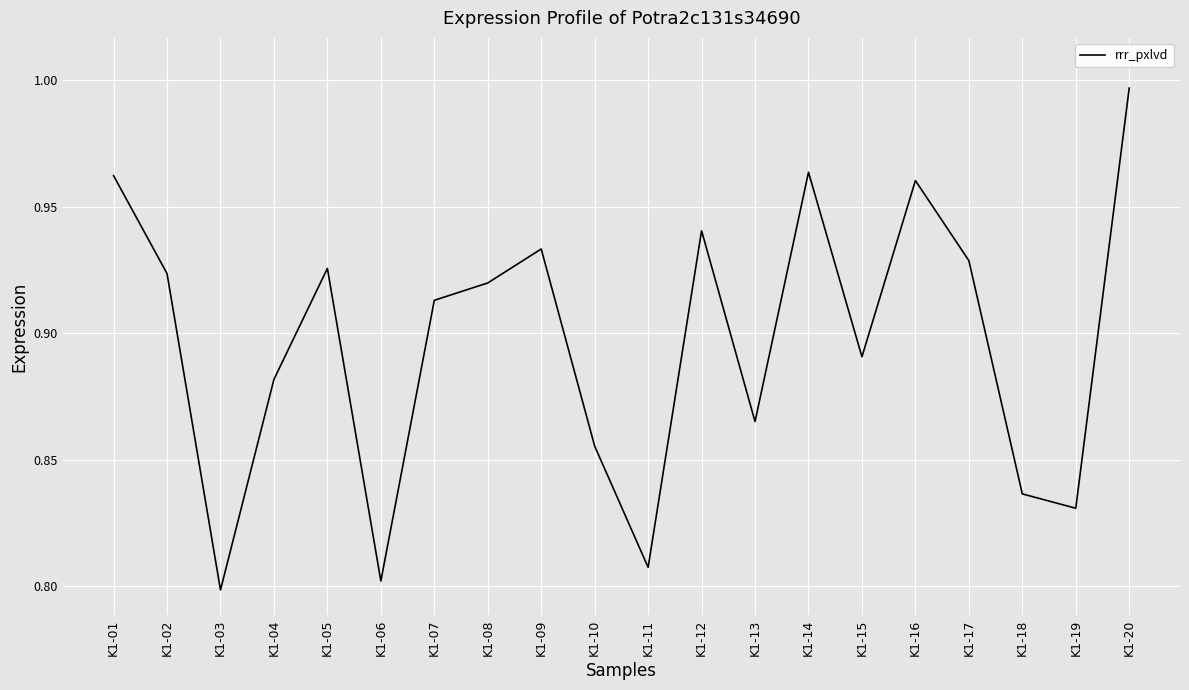

True or false: the data shows 0.2 at K1-13.

False